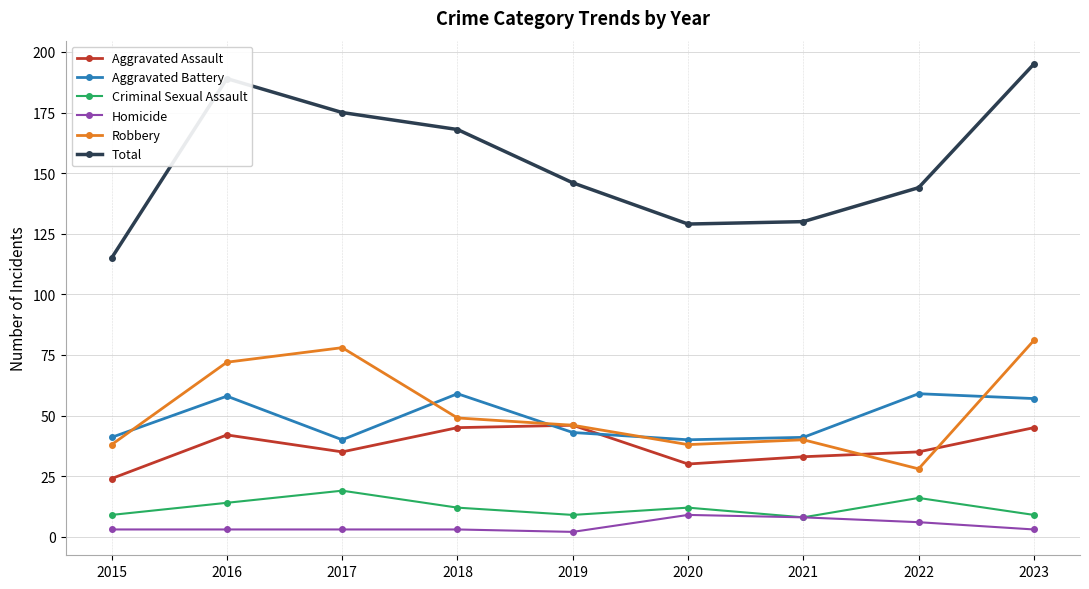

What is the highest value of the Aggravated Battery series?

59